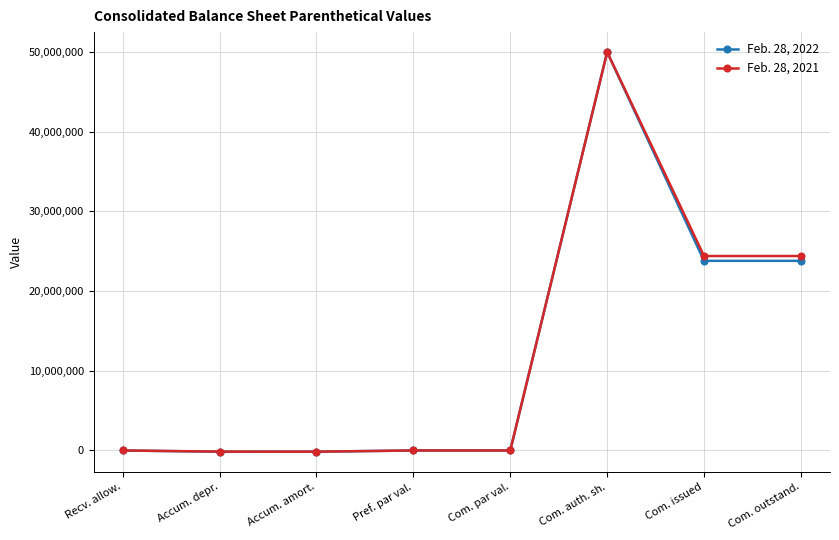

Is this an area chart (filled region under the line)?

No